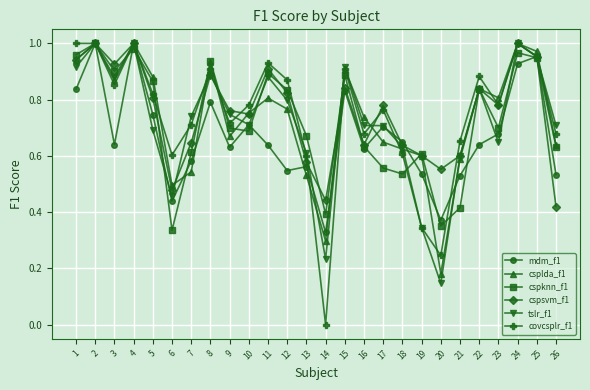

What is the total value across all series at 25?

5.7